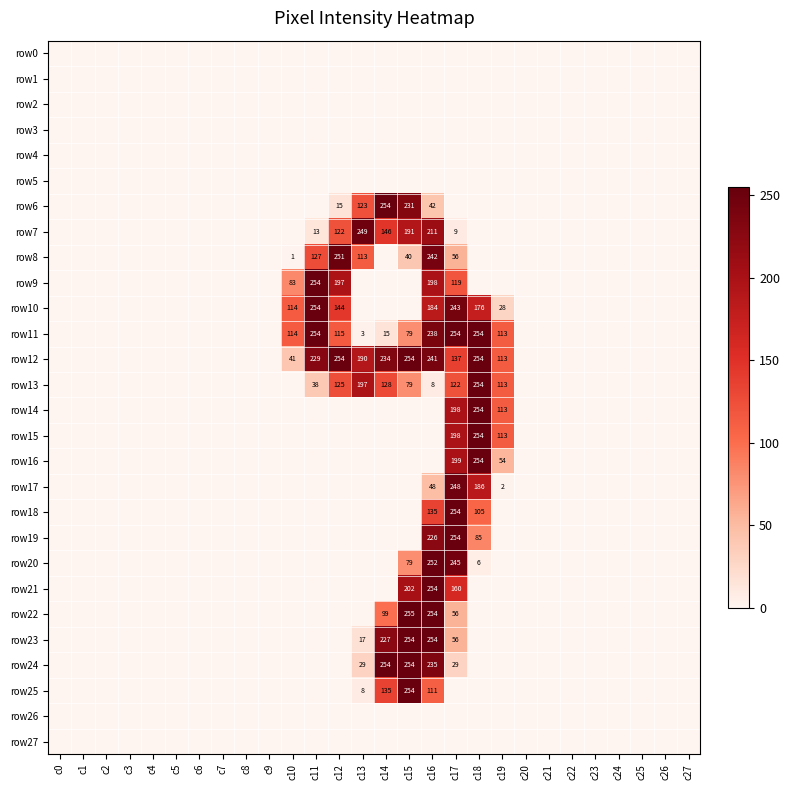

The row13 series shows 8 at c16. True or false?

True